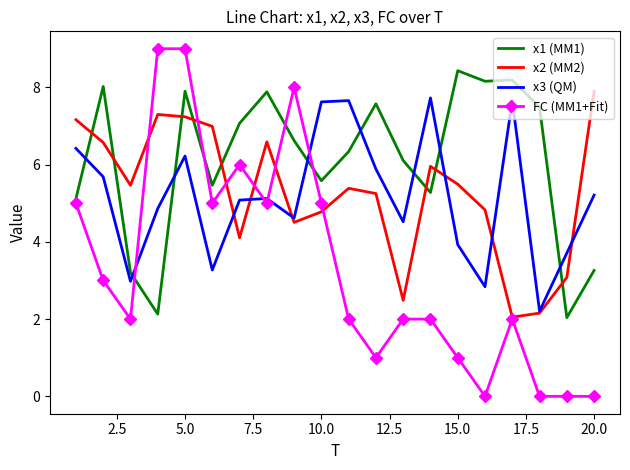

Which series has the largest total across all categories?

x1 (MM1)